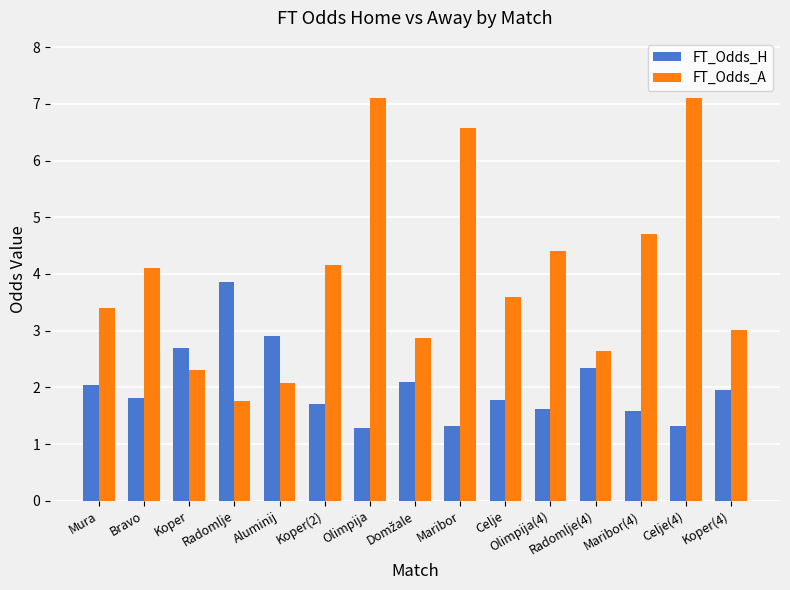

Between Koper and Celje(4), which series saw the biggest shift?

FT_Odds_A